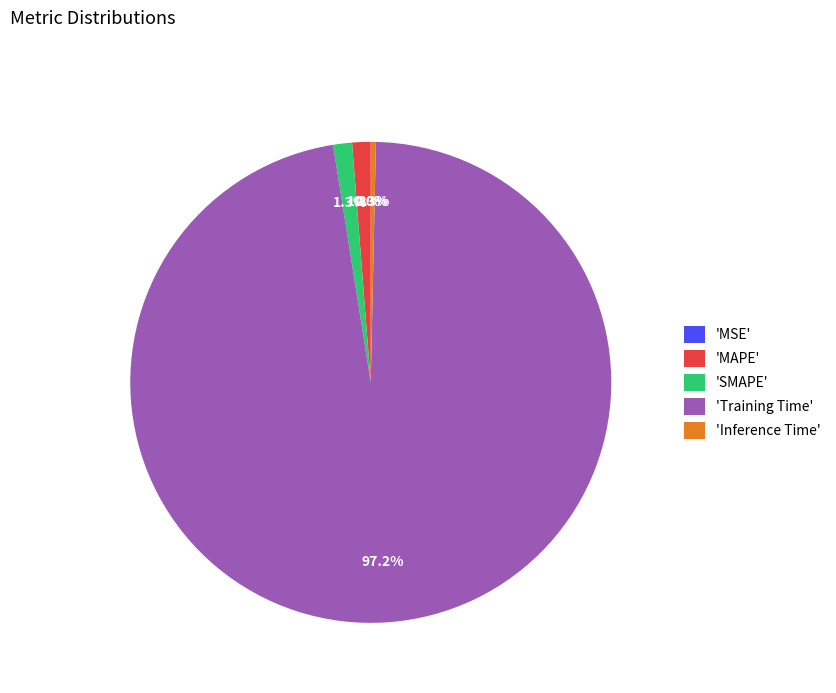

Does any single category account for the majority?

Yes